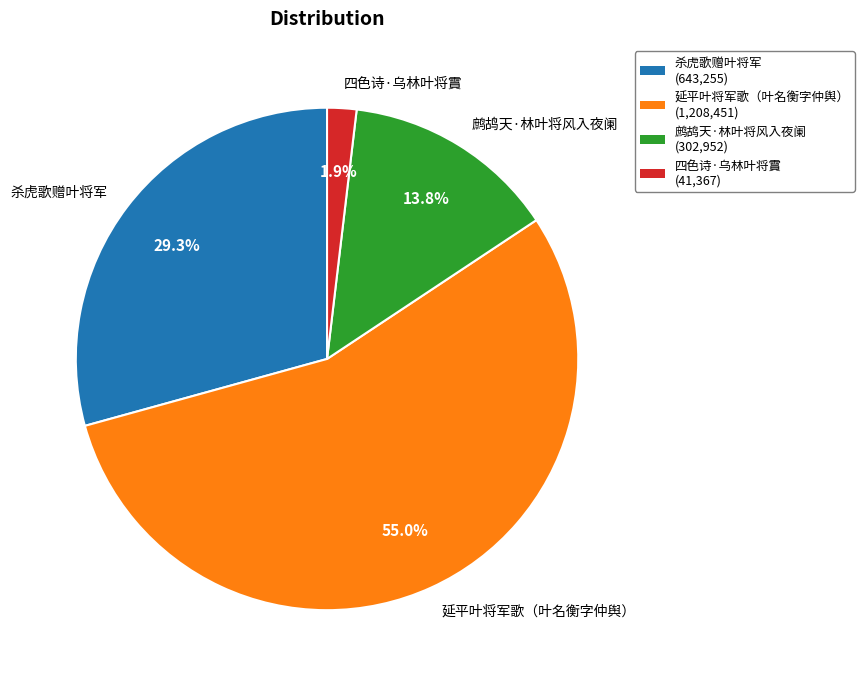

Rank the categories by value from highest to lowest.

延平叶将军歌（叶名衡字仲舆）, 杀虎歌赠叶将军, 鹧鸪天·林叶将风入夜阑, 四色诗·乌林叶将霣